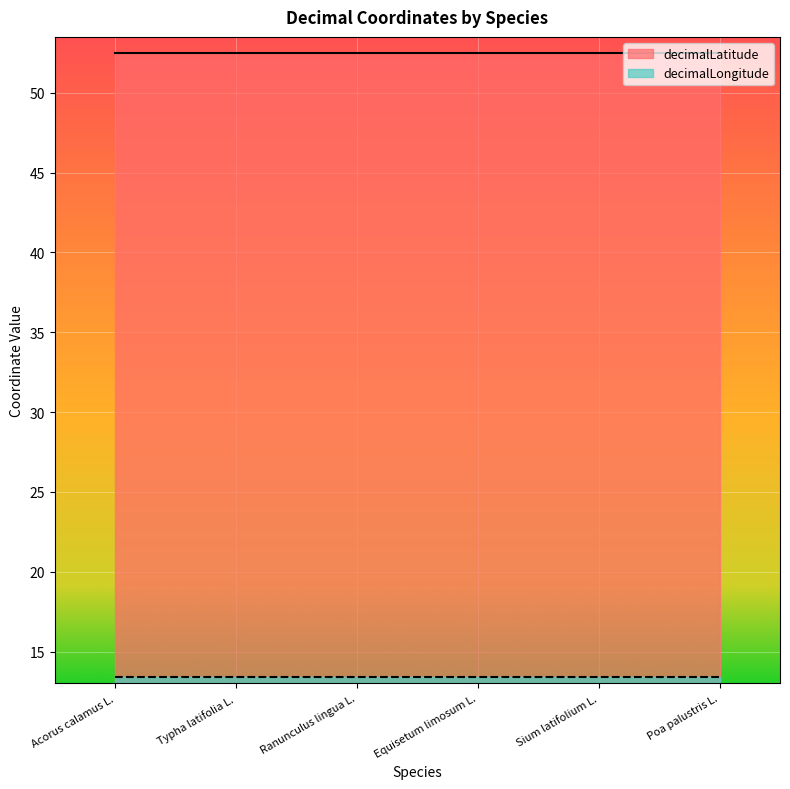

What is the label of the 4th point from the right?

Ranunculus lingua L.